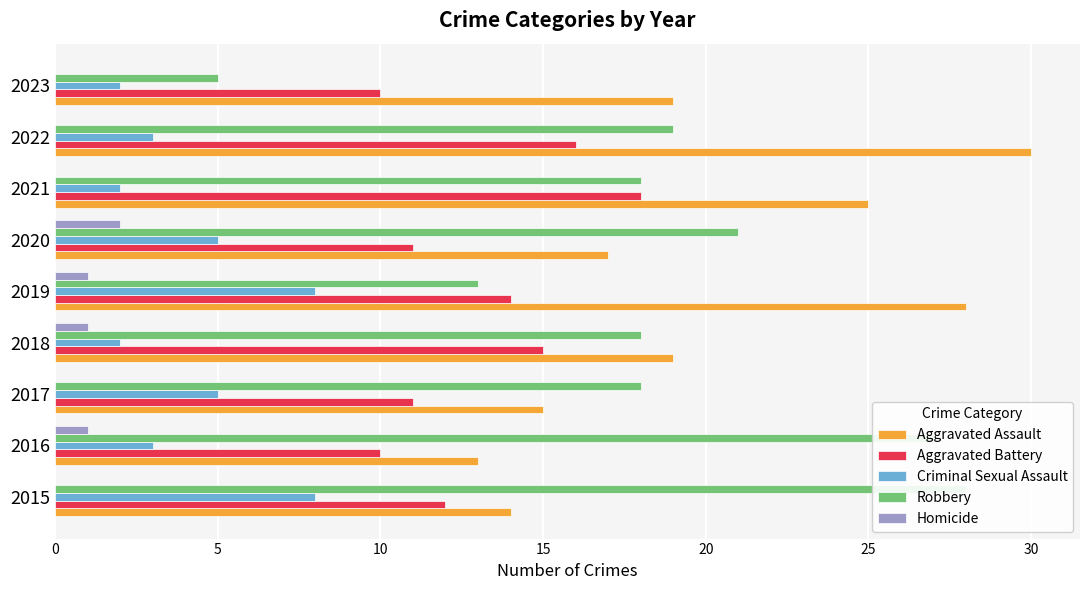

The Aggravated Battery series shows 11 at 10. True or false?

True